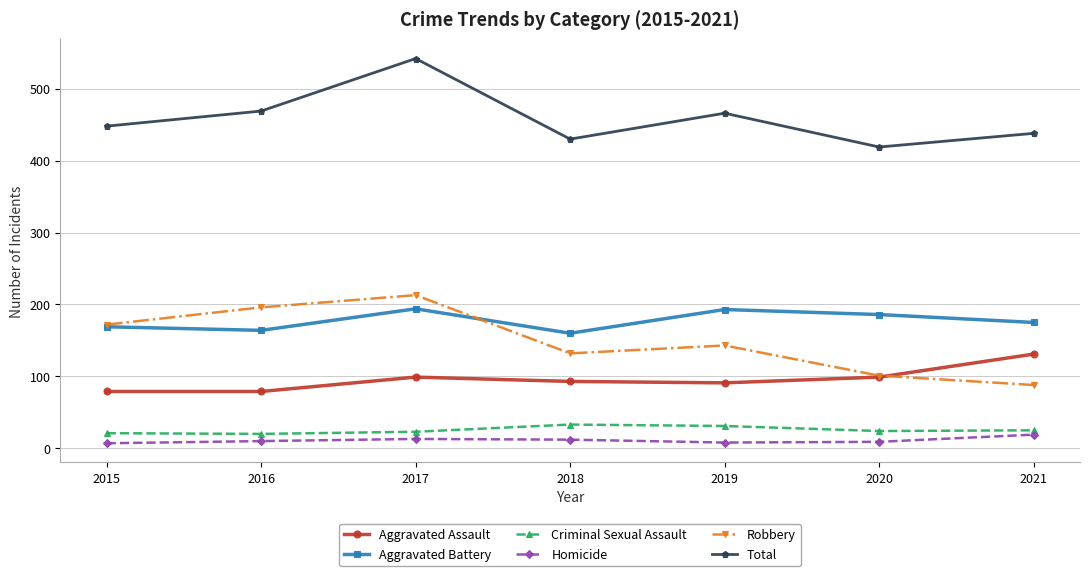

Is this an area chart (filled region under the line)?

No